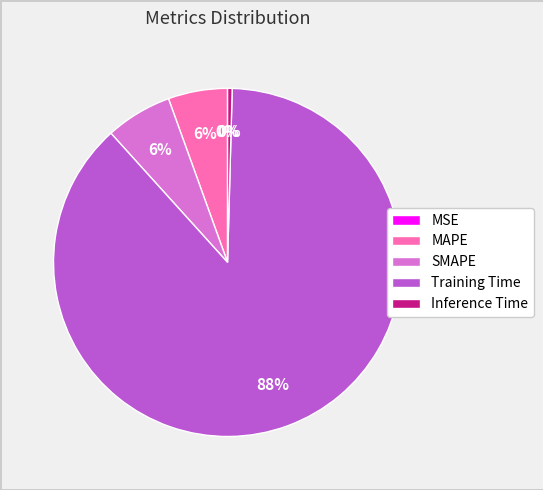

Combined, do Inference Time and Training Time account for over 50%?

Yes